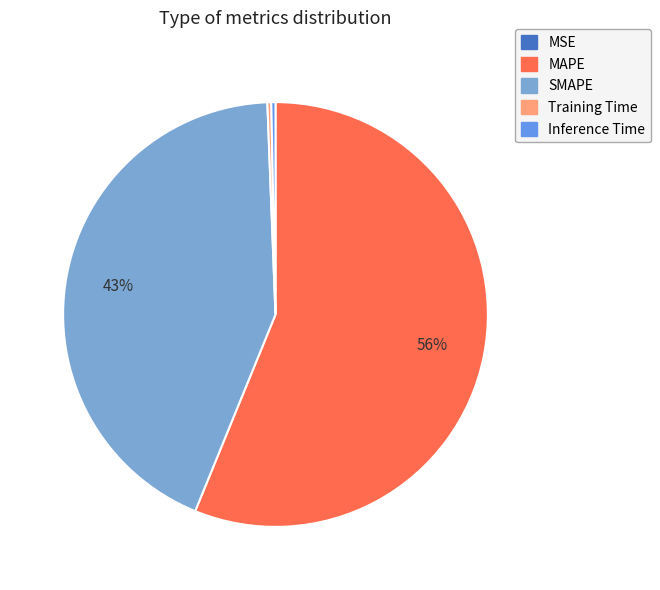

Is it true that SMAPE is 43% of the pie?

True